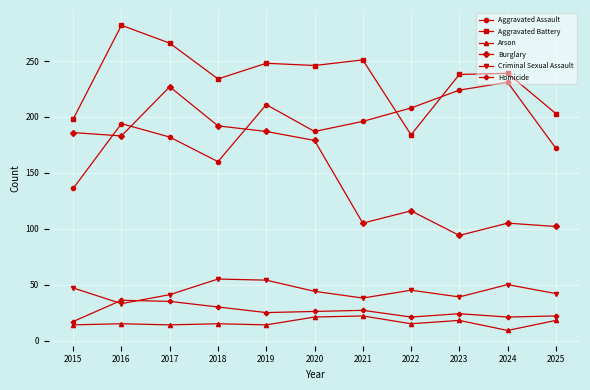

At which category does the chart reach its peak across all series?

2016